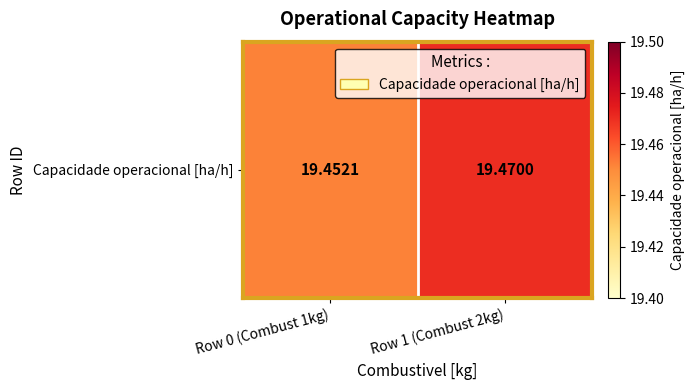

Which category has the highest value across all series?

Row 1 (Combust 2kg)